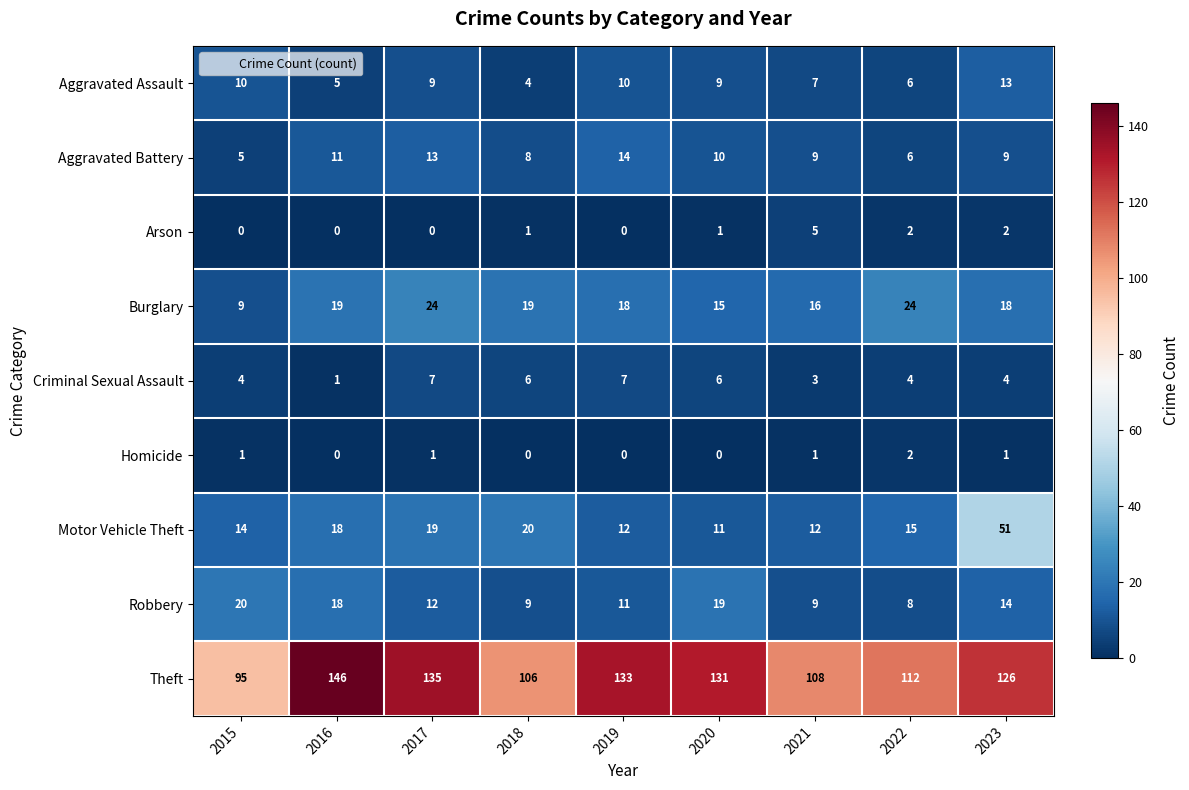

Count the Homicide values in the range 0 to 1.

8